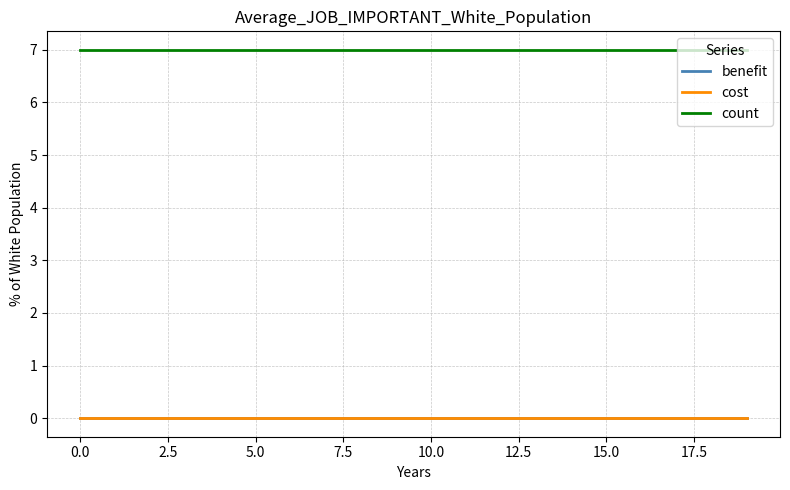

True or false: benefit and count cross at least once.

False